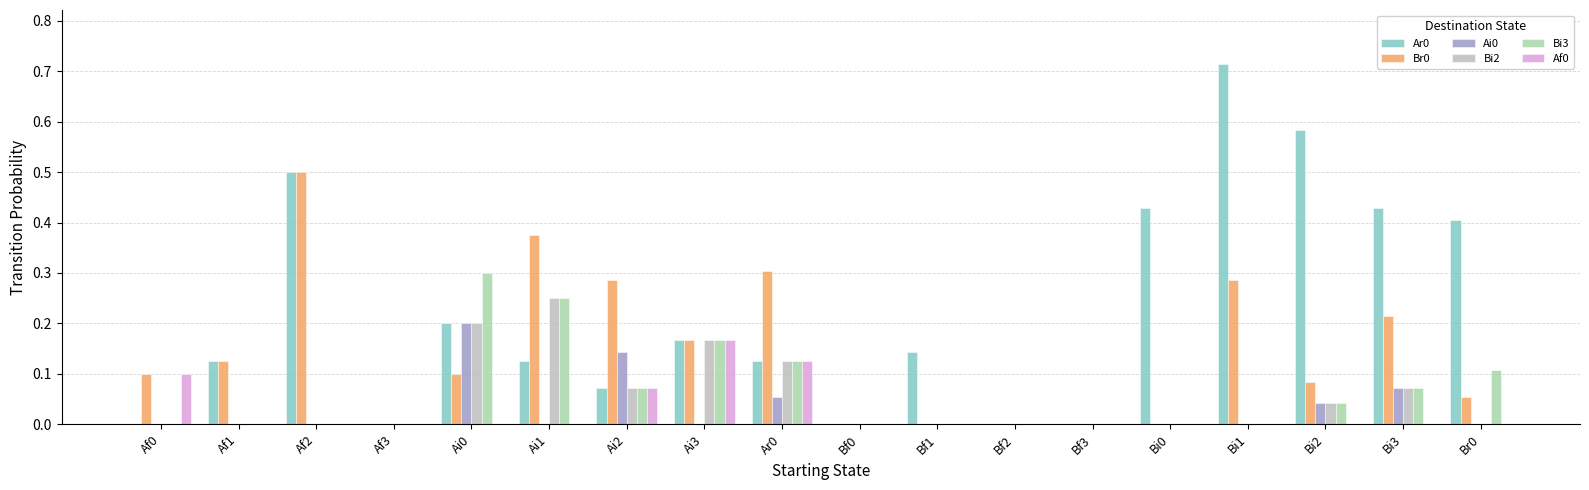

Which label corresponds to the largest value in the chart?

Bi1